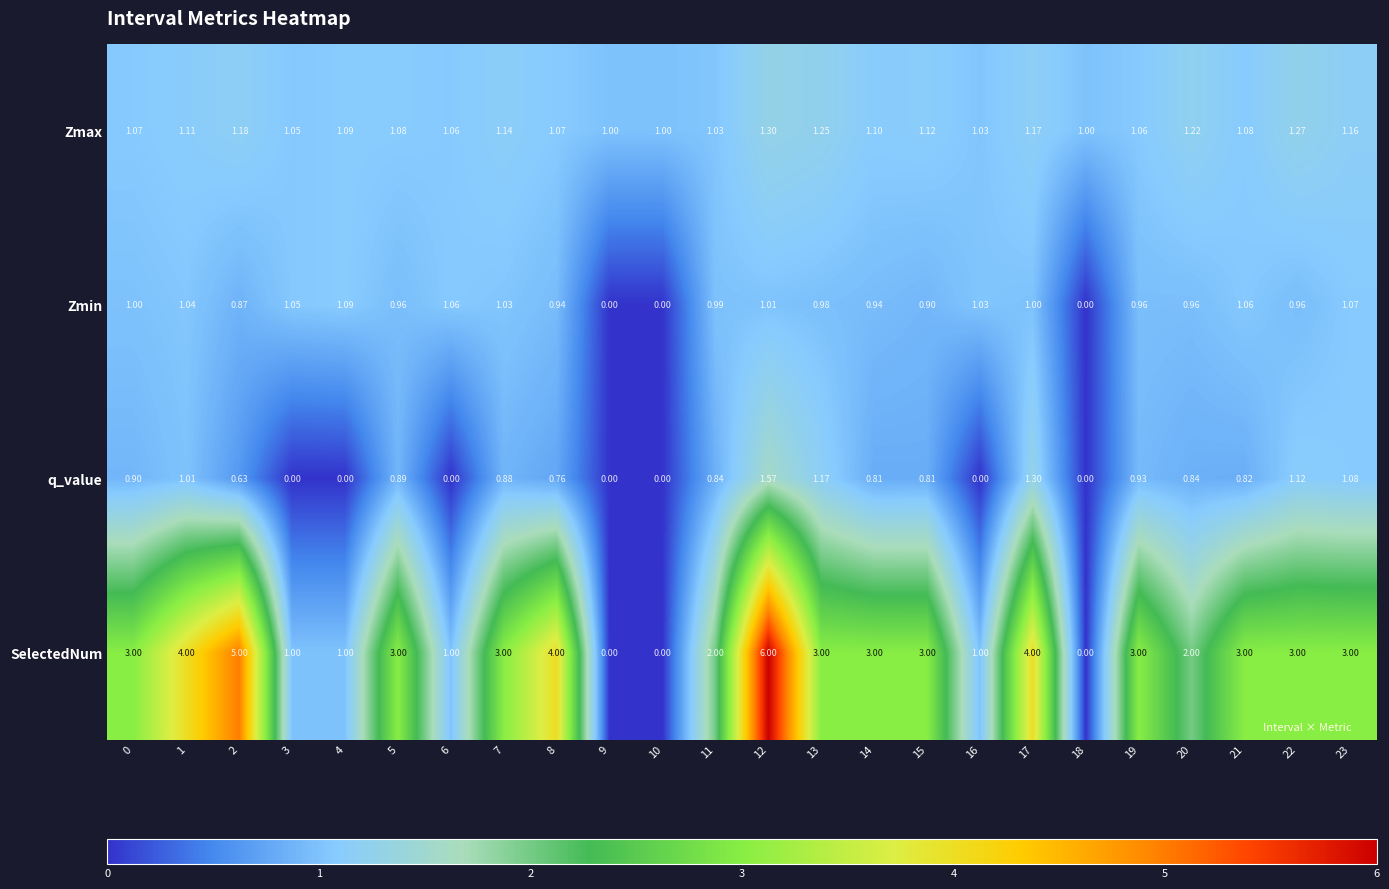

Which category has the highest value across all series?

12